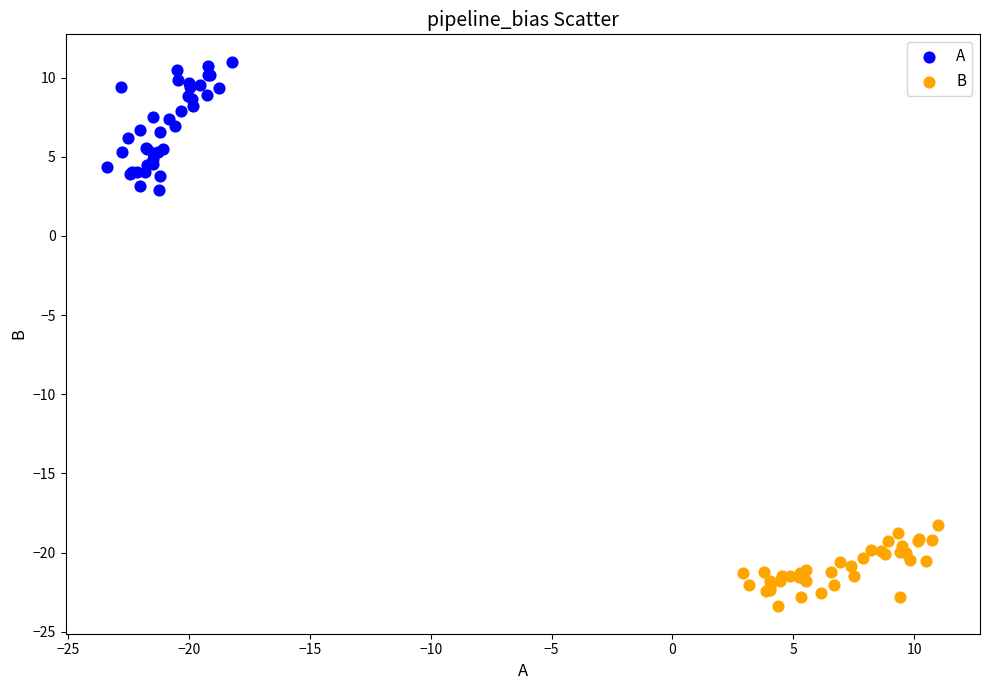

Which series reaches the minimum Y coordinate?

B